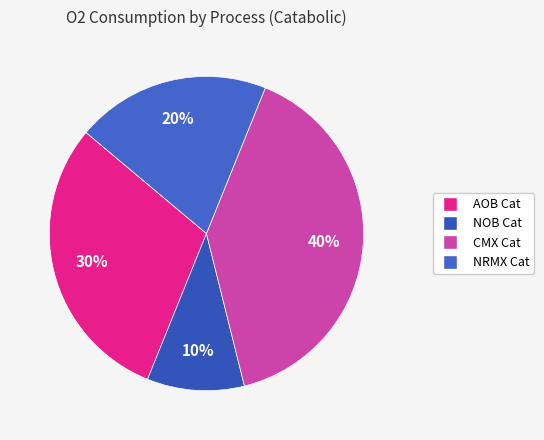

Count the number of slices in the pie.

4